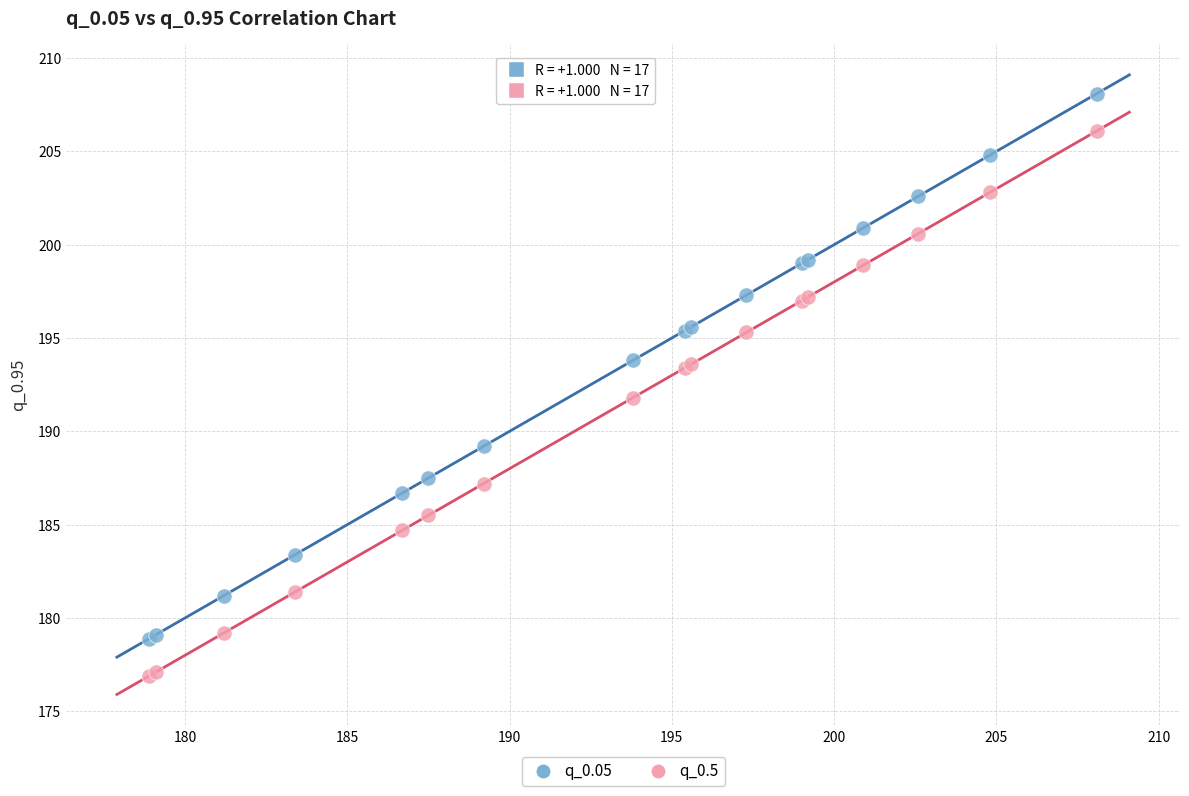

What is the X range (max minus min) for the scatter plot?

29.2